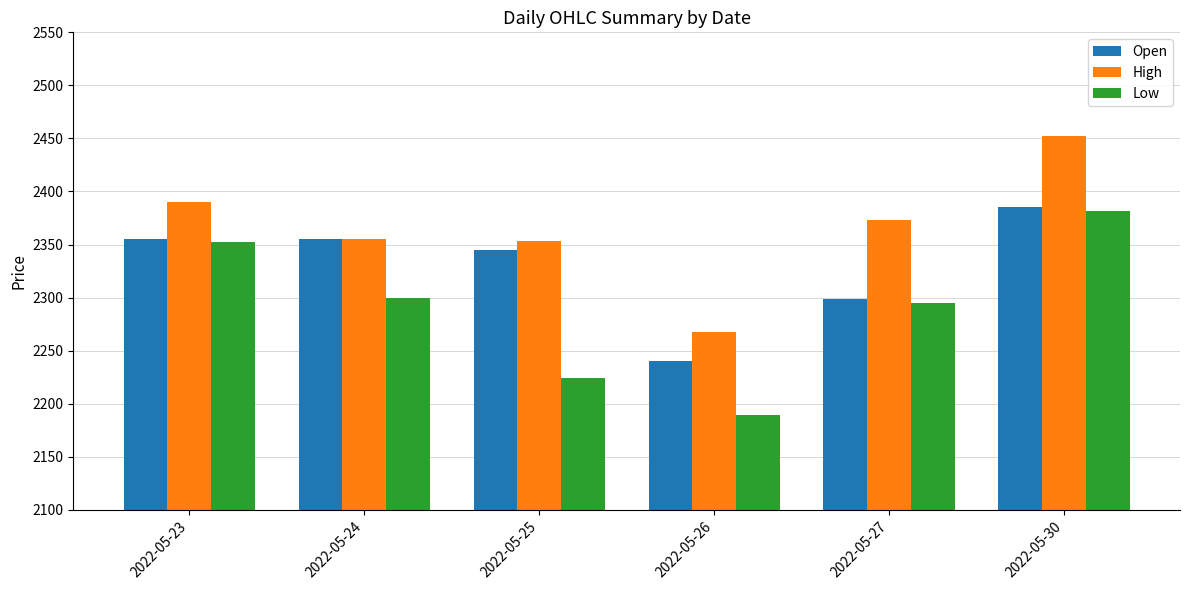

List the series in order of their overall mean, lowest first.

Low, Open, High